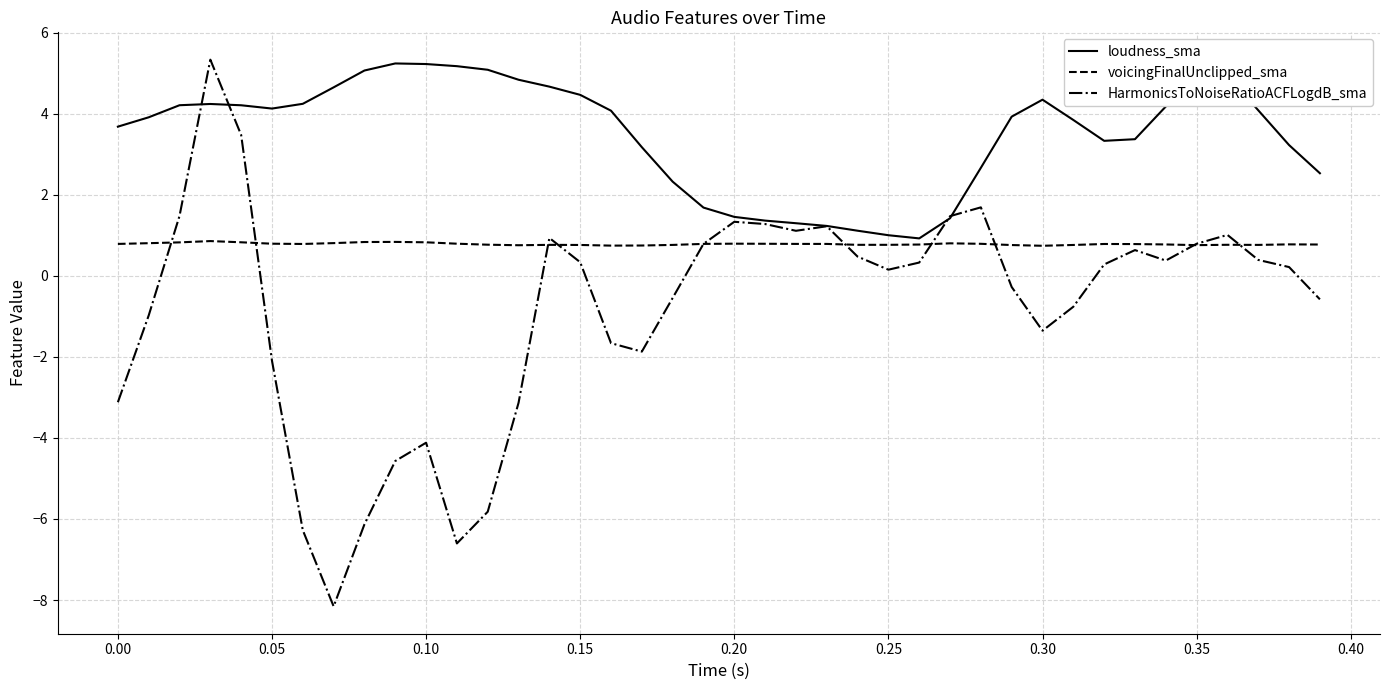

What is the average value of the voicingFinalUnclipped_sma series?

0.8